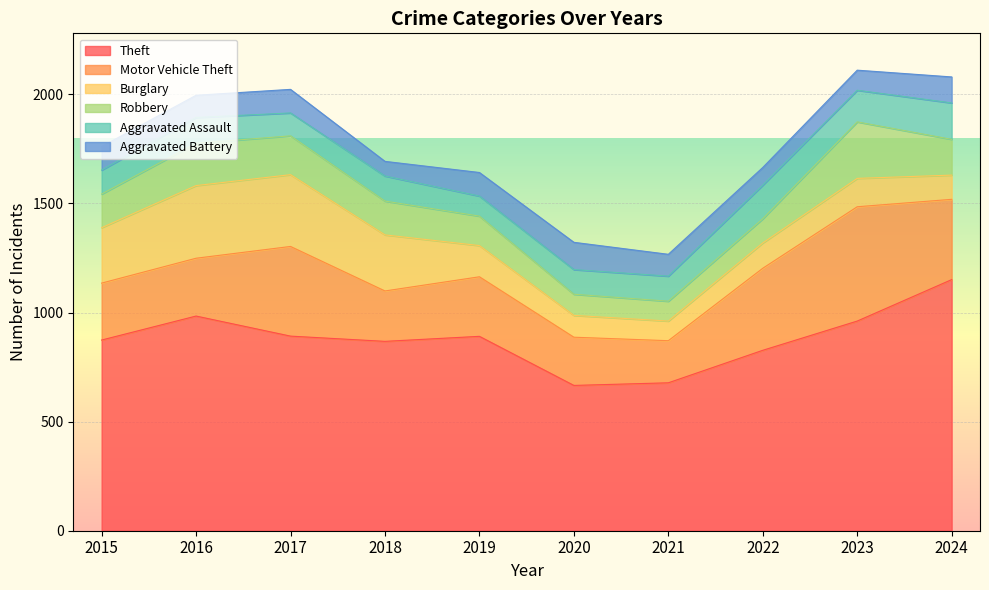

In Motor Vehicle Theft, how many points are lower than both neighbors (excluding endpoints)?

2